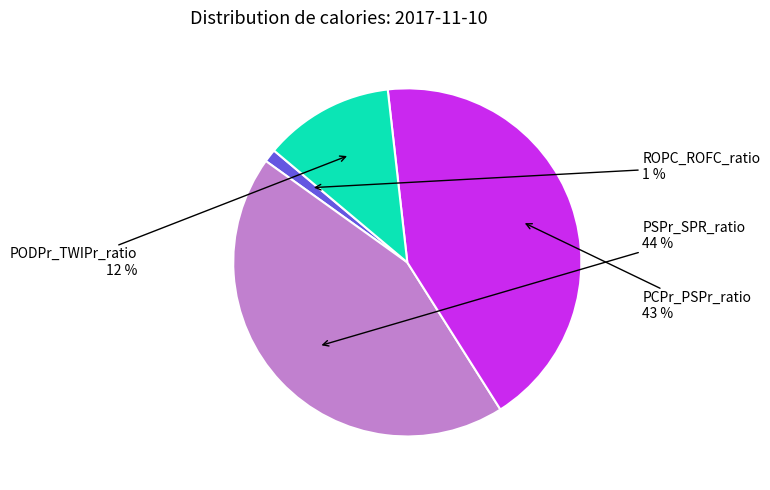

To the nearest percent, what portion does PODPr_TWIPr_ratio represent?

12%